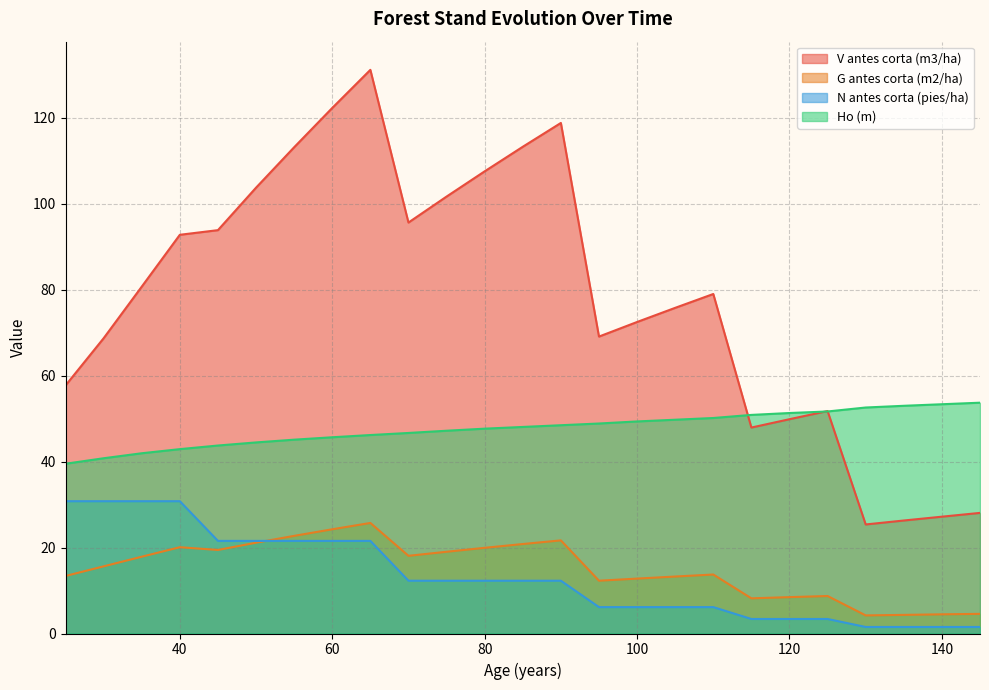

How many data points does each series have?

25